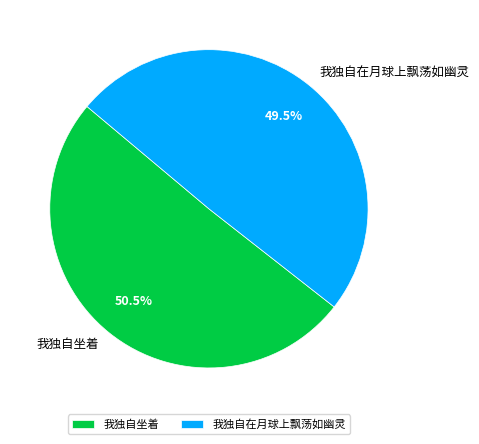

Between 我独自在月球上飘荡如幽灵 and 我独自坐着, which is larger?

我独自坐着